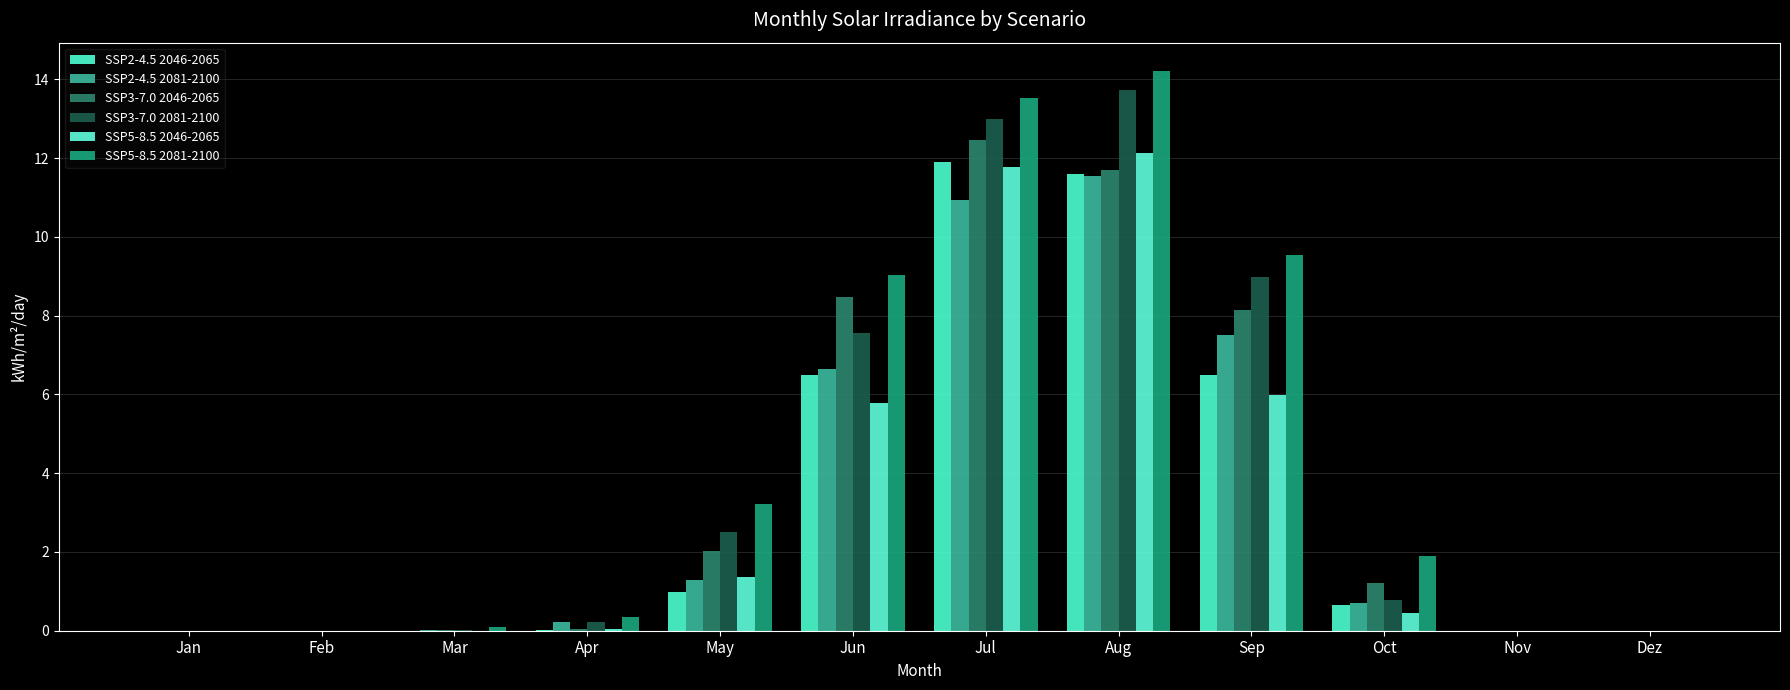

The value of SSP5-8.5 2046-2065 at Jun is 5.8. True or false?

True